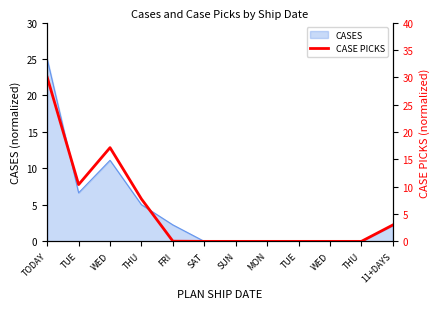

Reading left to right, extract all data points from this chart.

30.0	10.4	17.1	7.7	0.0	0.0	0.0	0.0	0.0	0.0	0.0	3.0